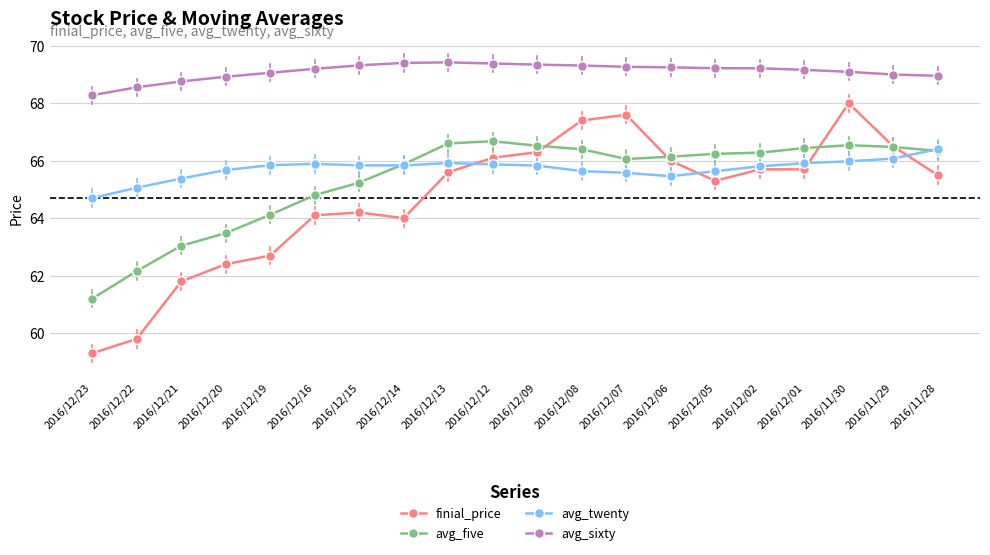

What is the smallest value displayed?

59.3